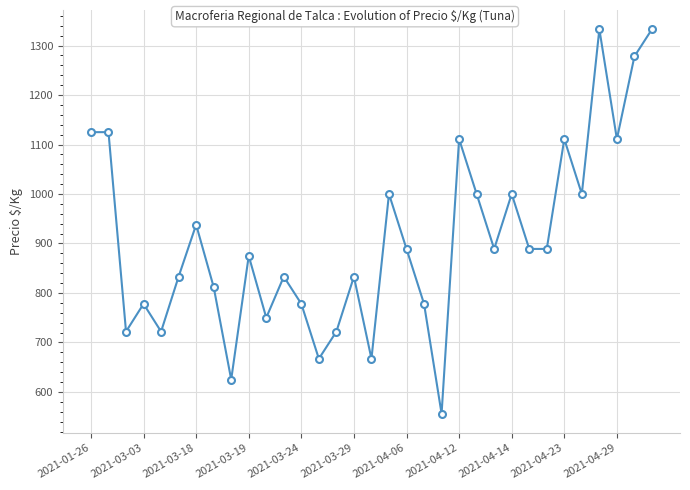

True or false: there are more than 1 points higher than both neighbors.

True